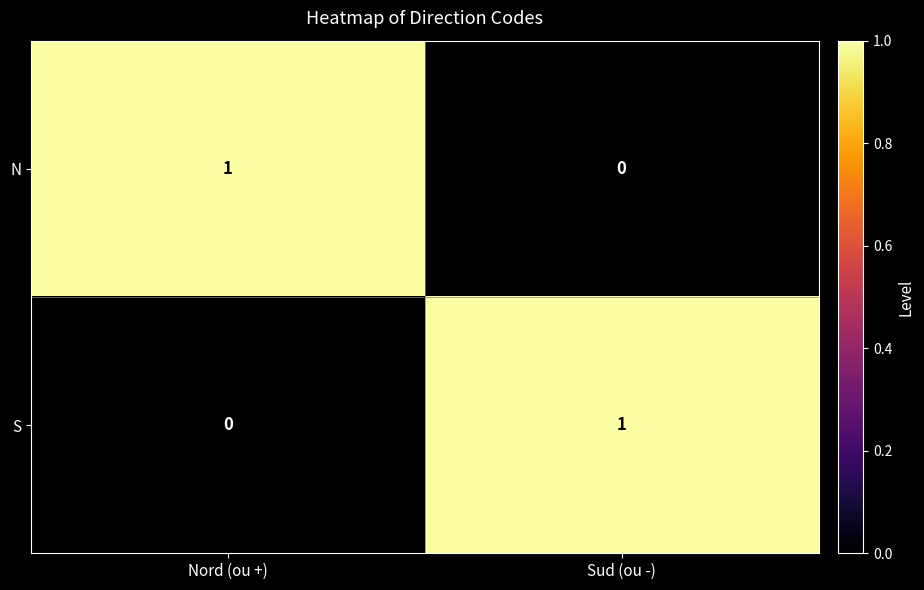

Reading left to right, extract all data points from this chart.

N: Nord (ou +)=1	Sud (ou -)=0
S: Nord (ou +)=0	Sud (ou -)=1